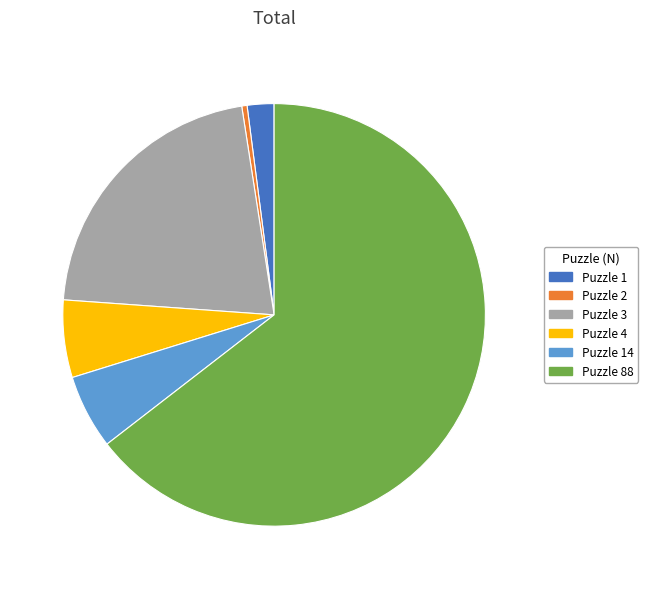

Which has a higher value, Puzzle 3 or Puzzle 14?

Puzzle 3